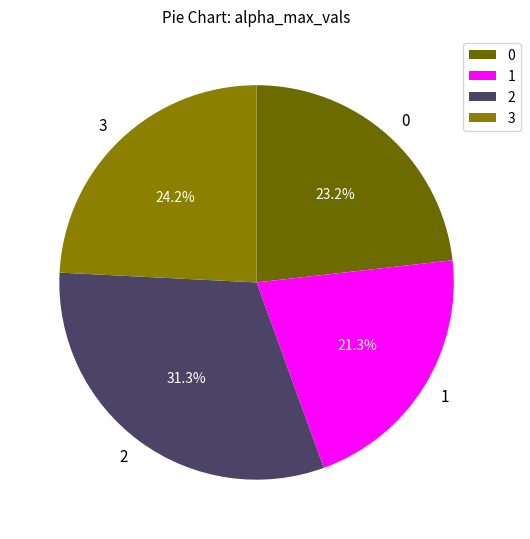

Which has a higher value, 2 or 3?

2